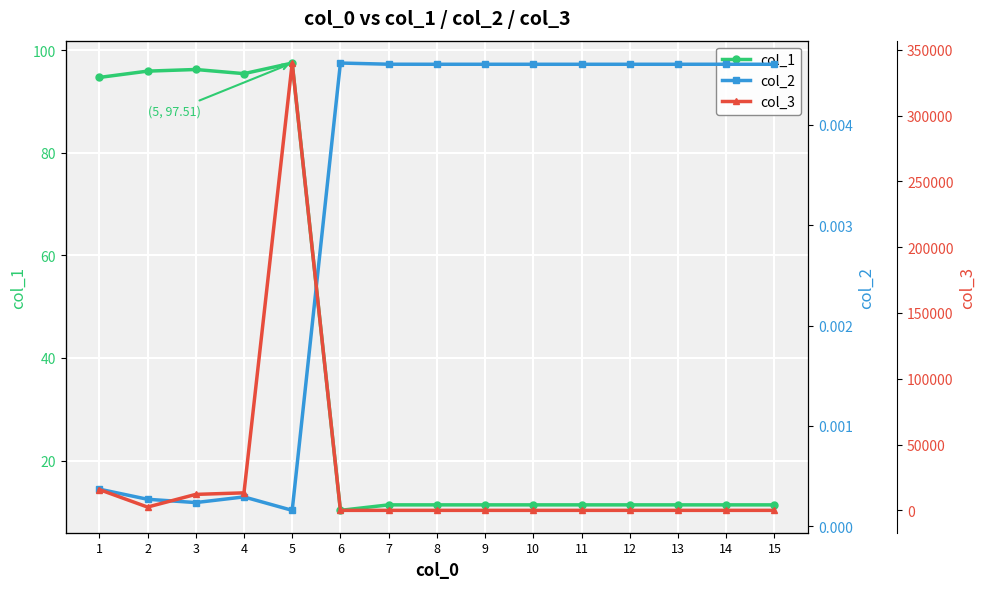

What is the difference between the maximum and minimum values in the col_3 series?

339959.6